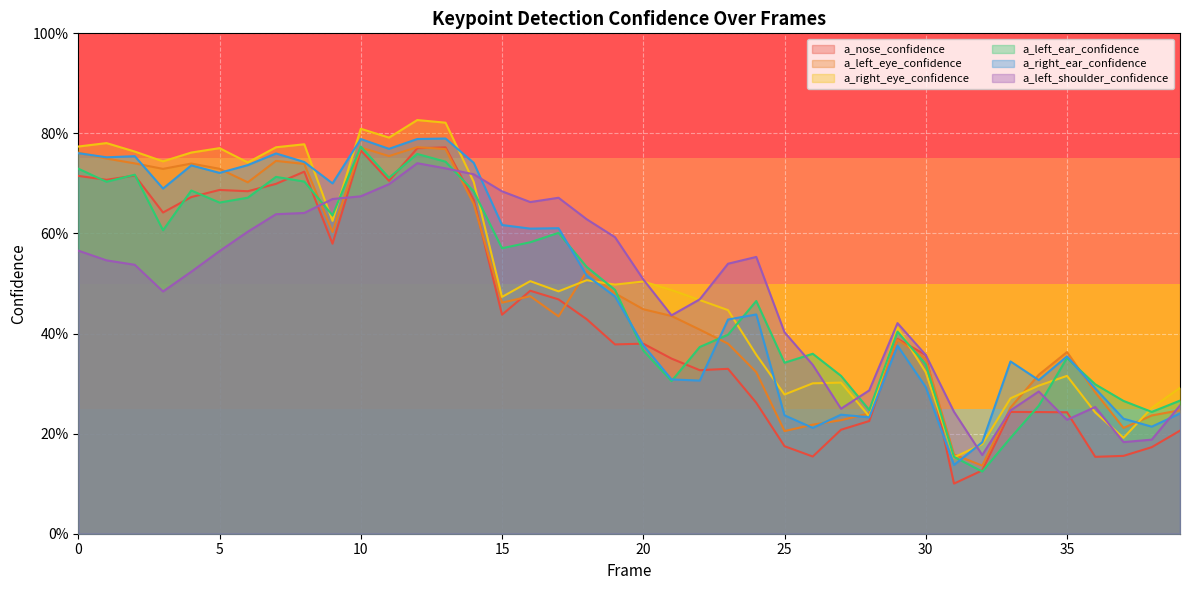

Is the value of a_right_eye_confidence at 33 greater than the value of a_left_eye_confidence at 21?

No